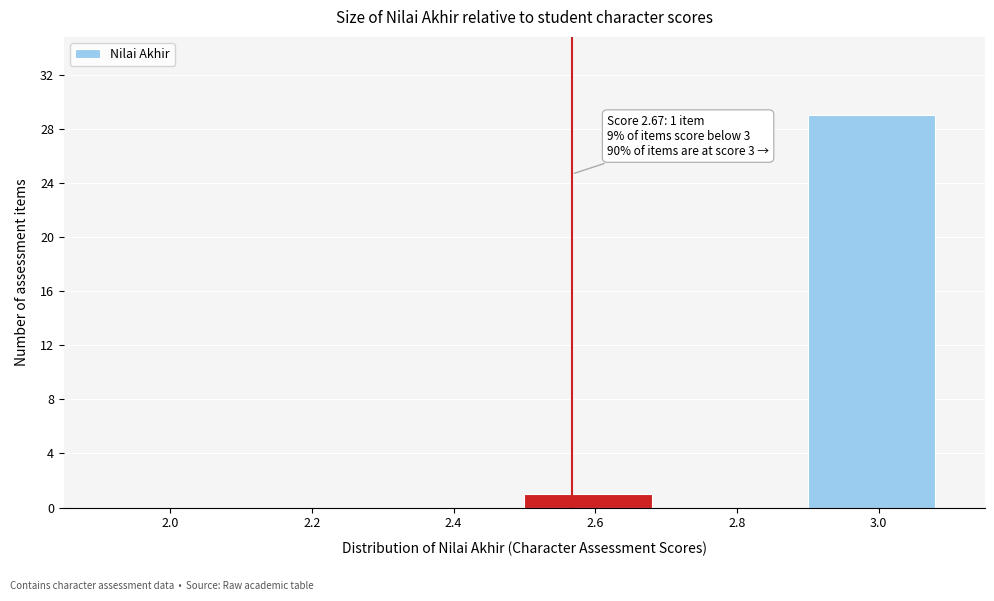

What is the change in value from 2.8 to 3.0?

+29